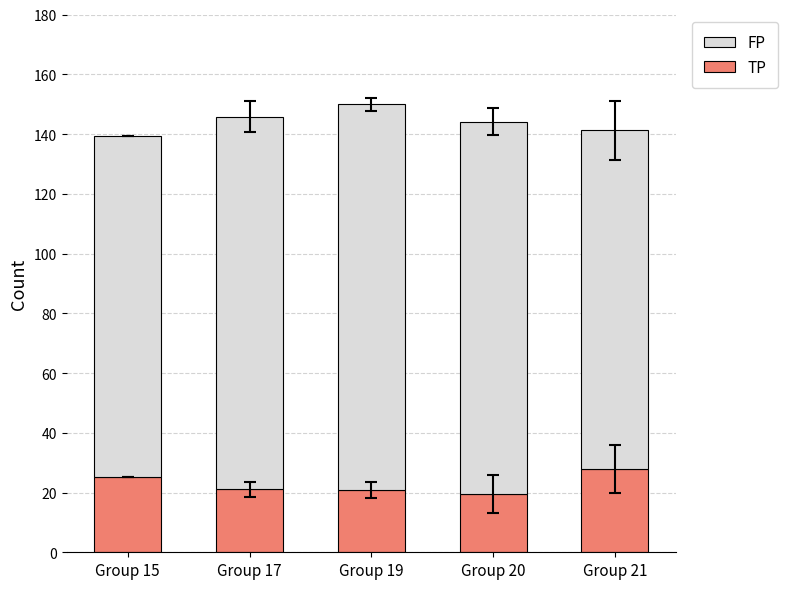

What is the difference between the maximum and second lowest values in the TP series?

6.9